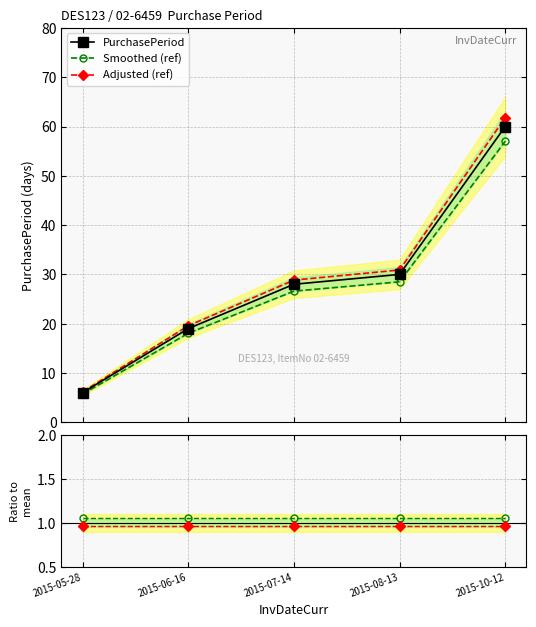

What is the value of the Adjusted (ref) point at the 5th from the left?

61.8